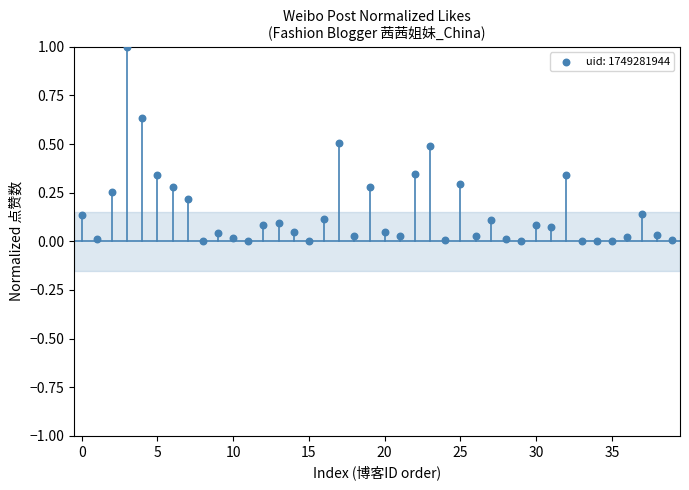

What is the range of Y values (max minus min)?

1.0